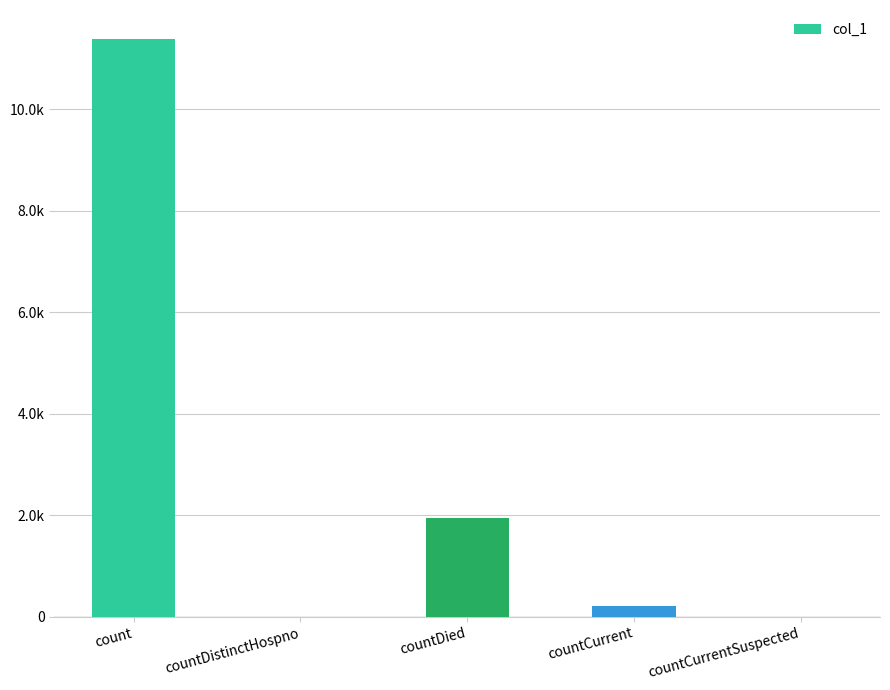

Are the bars horizontal?

No